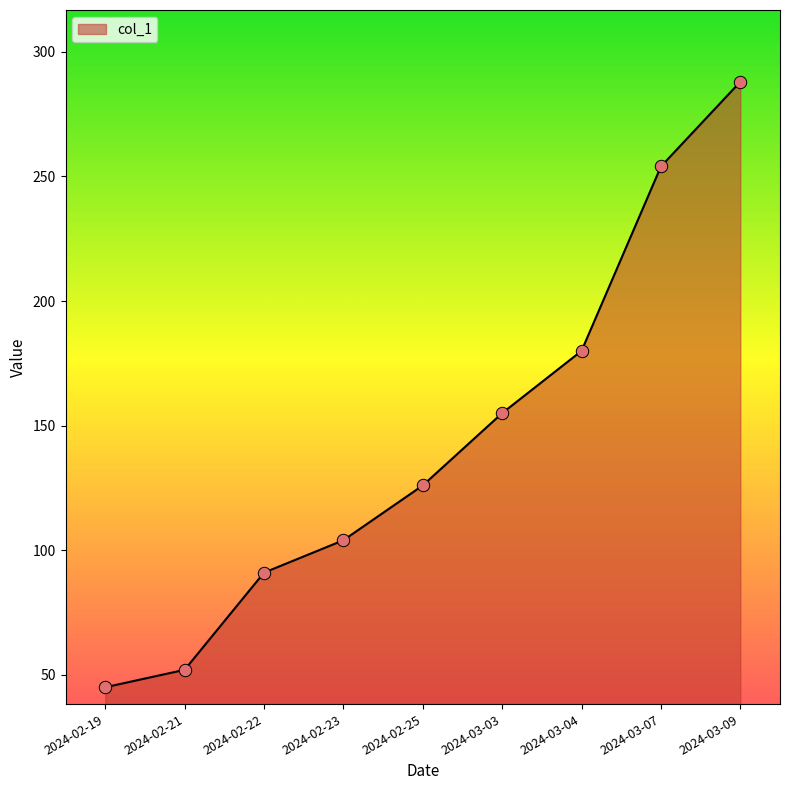

Approximately how many times larger is the value at 2024-02-21 compared to 2024-03-07?

0.2